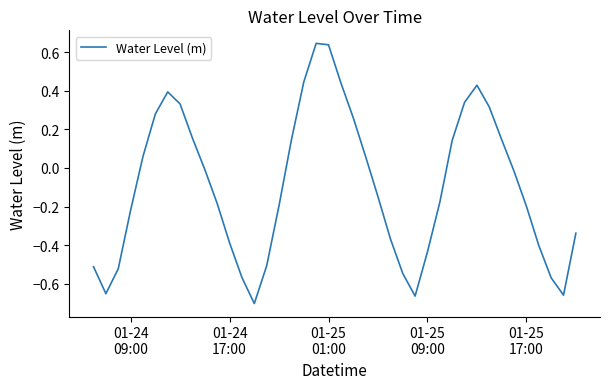

What is the smallest value displayed?

-0.7